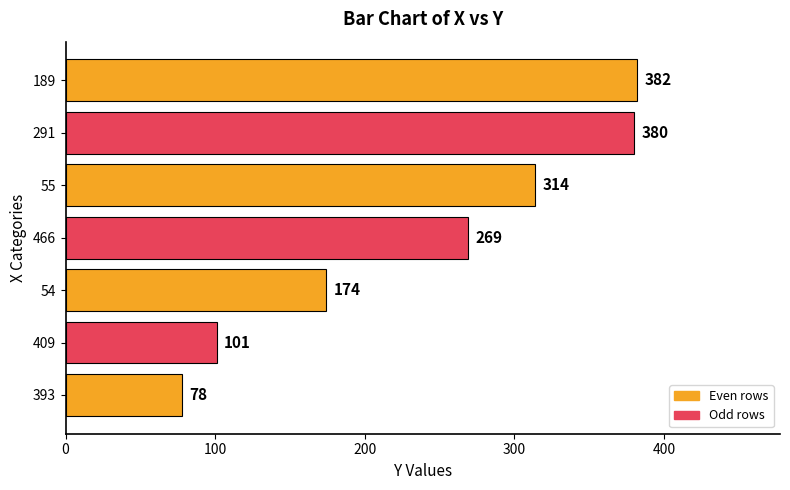

At which label is the value closest to 230?

466